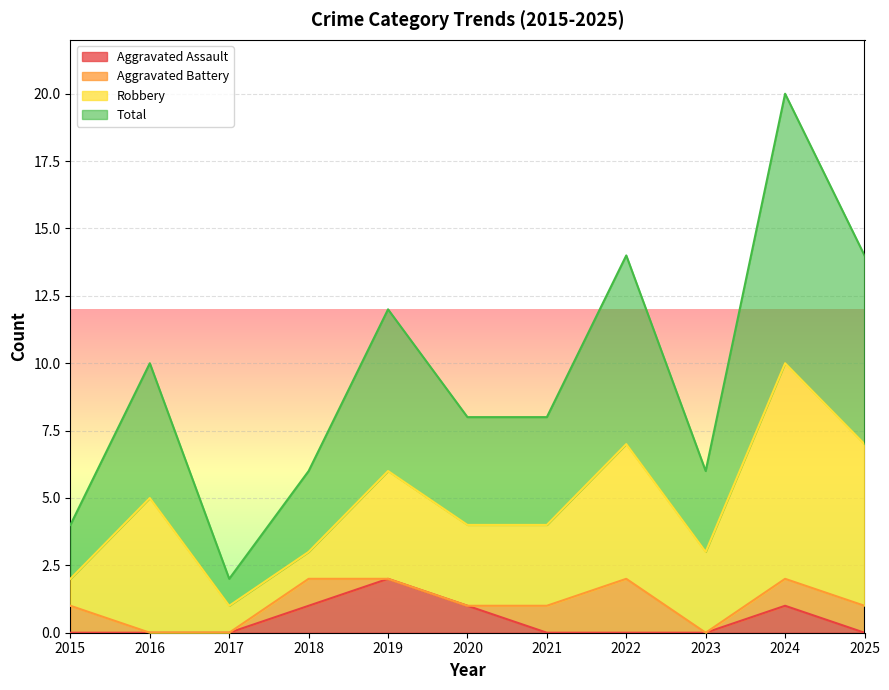

The value of Total at 2023 is 2. True or false?

False